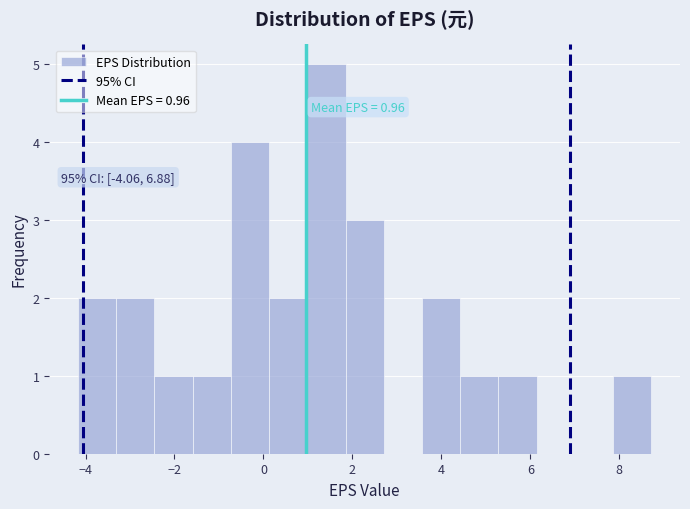

Which range on the x-axis has the tallest bar?

1.0 to 1.8